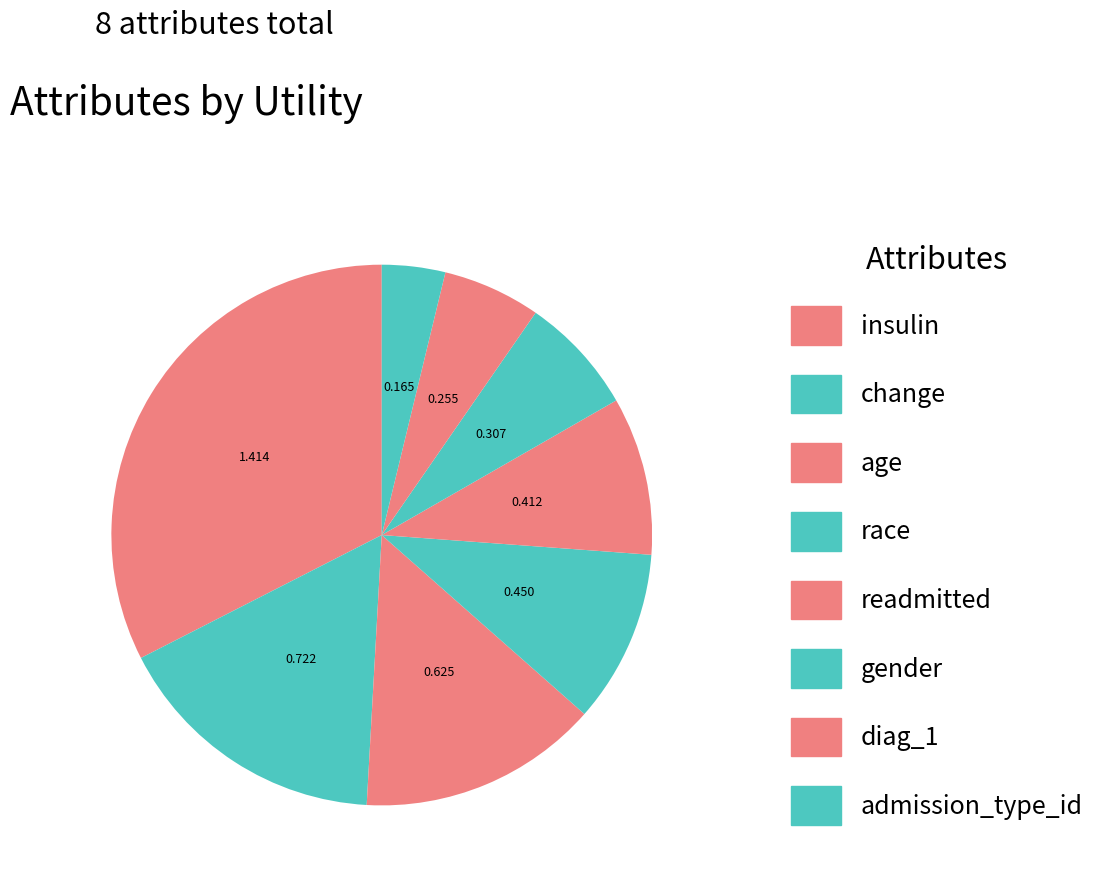

To the nearest percent, what is the difference between the admission_type_id and change slice percentages?

13%